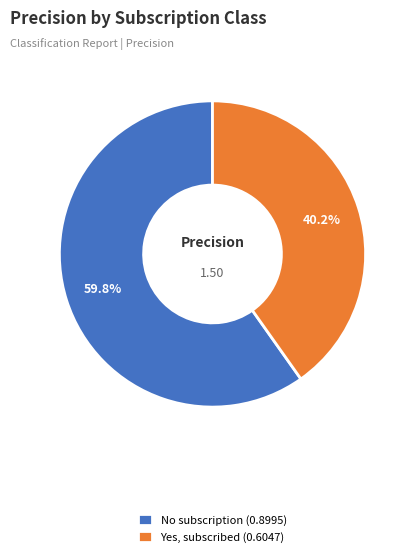

To the nearest percent, what portion does Yes, subscribed represent?

40%